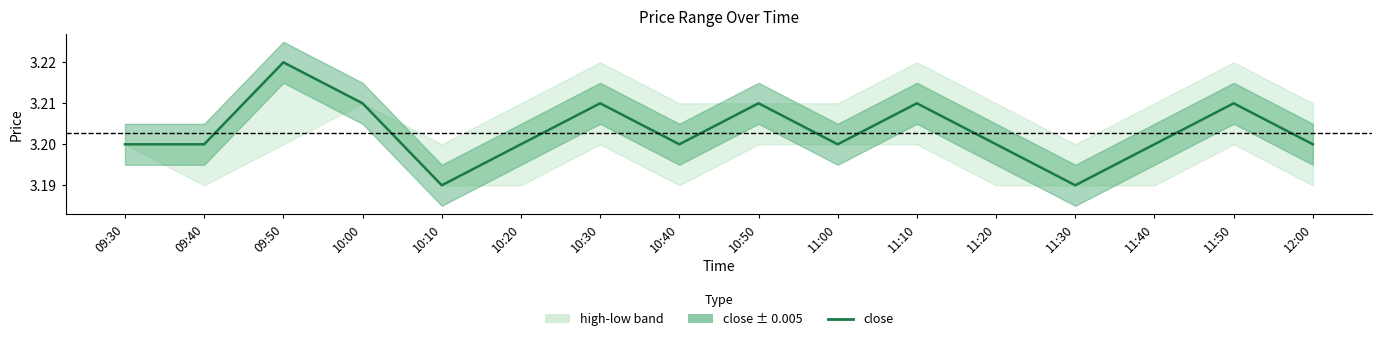

Which category has the lowest value across all series?

10:10